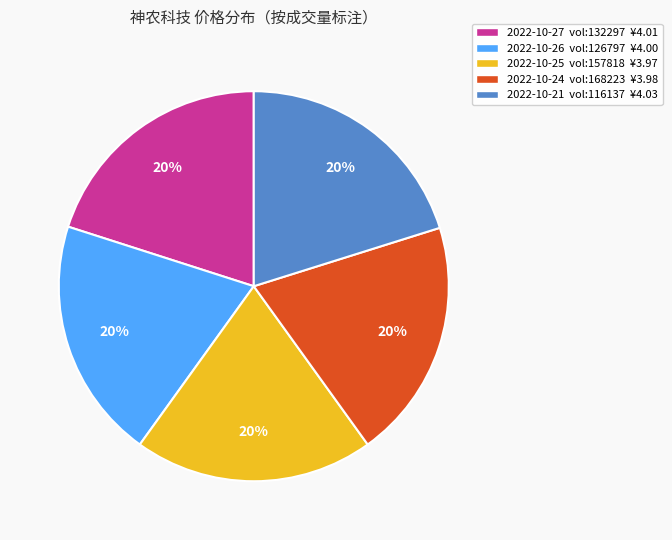

To the nearest percent, what is the combined percentage of 2022-10-24 vol:168223 ¥3.98 and 2022-10-26 vol:126797 ¥4.00?

40%